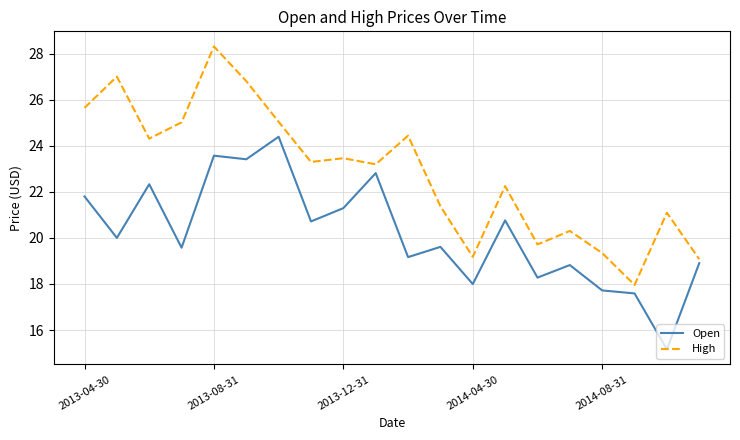

List the series in order of their overall mean, lowest first.

Open, High